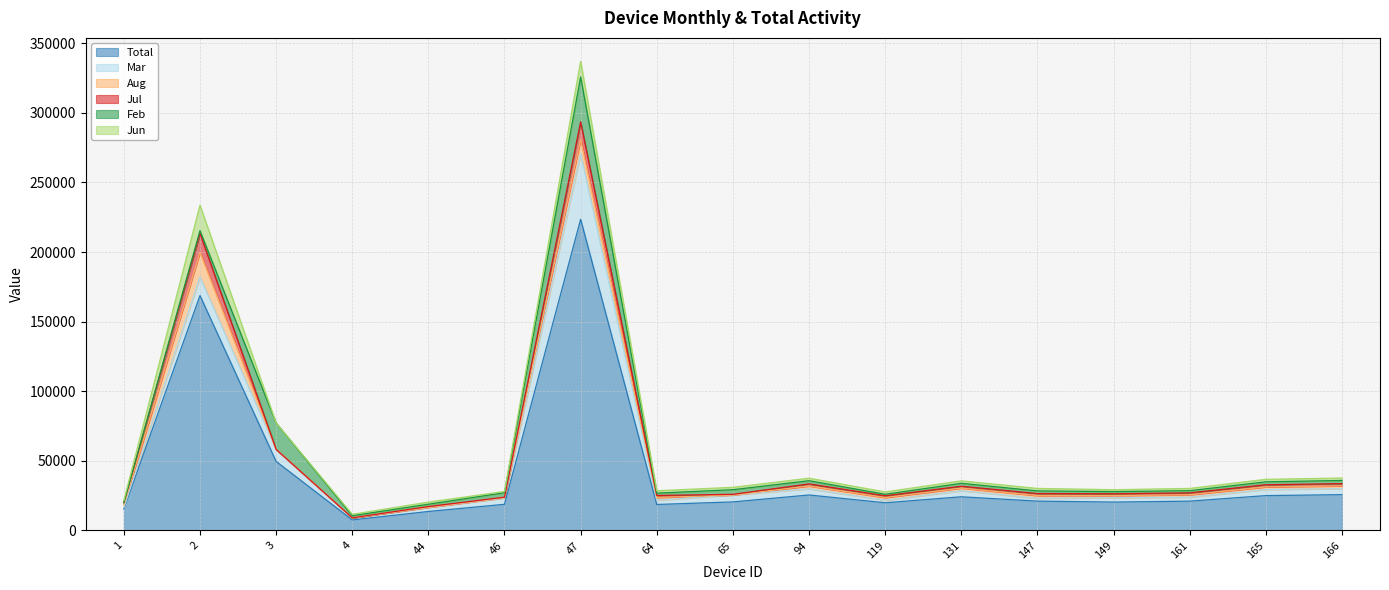

Rank the series by their maximum value, from highest to lowest.

Total, Mar, Feb, Jun, Aug, Jul